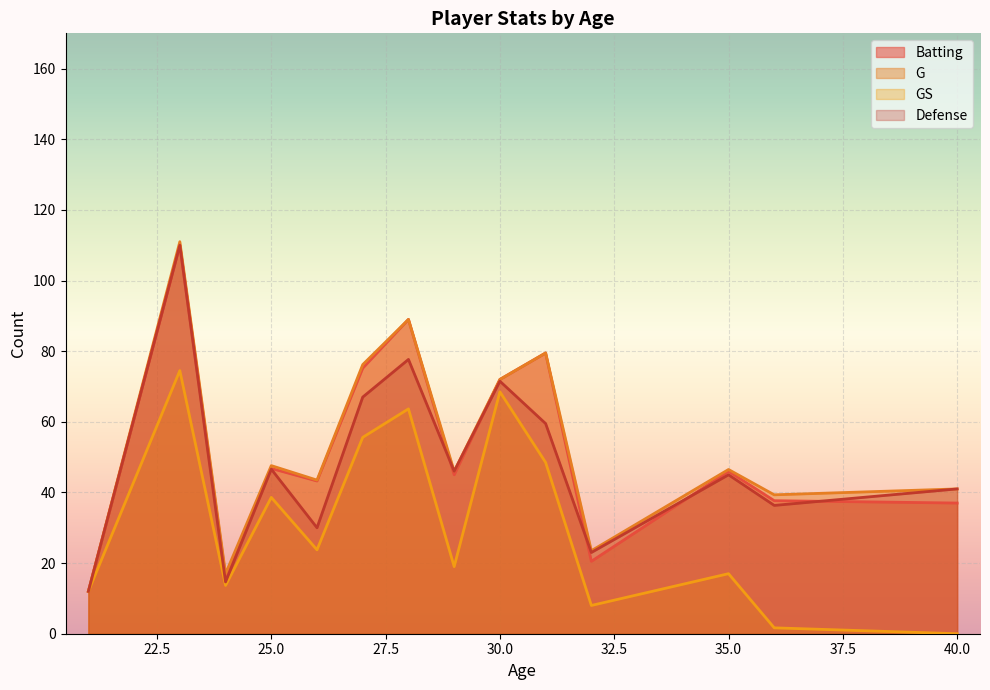

Is it true that GS equals 20 at 38?

False